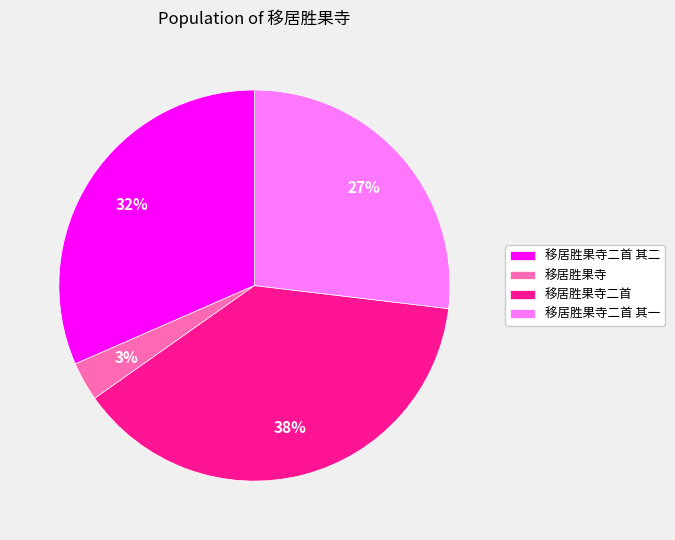

Which has a higher value, 移居胜果寺二首 or 移居胜果寺二首 其二?

移居胜果寺二首